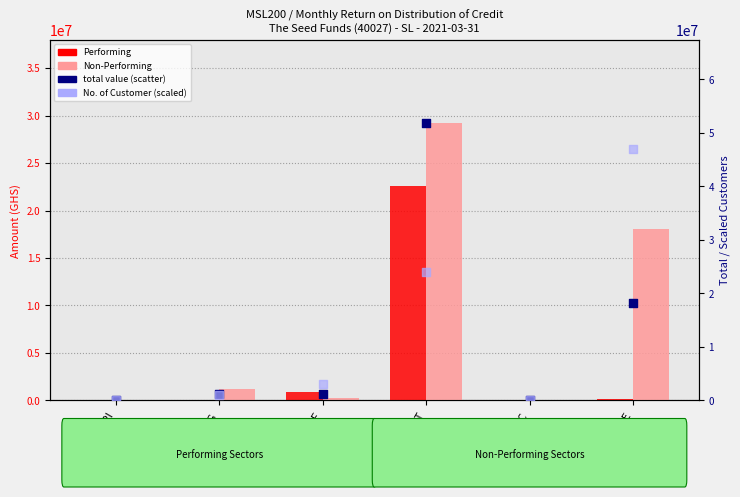

Is the value of Non-Performing at AGRI greater than the value of Performing at MANUF?

No